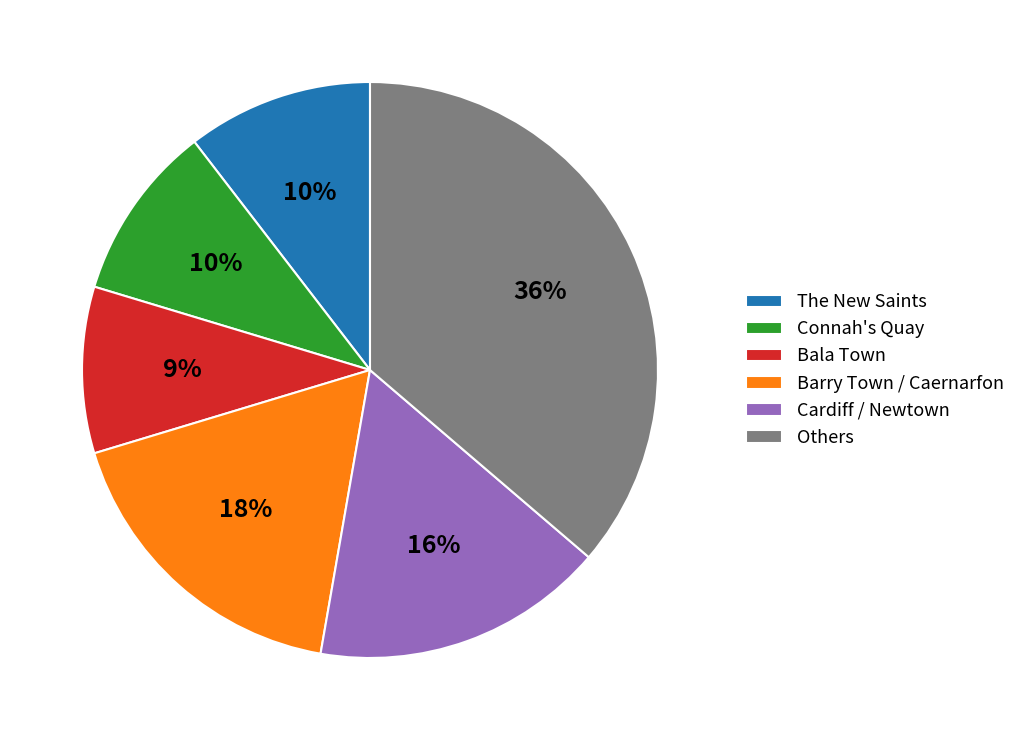

How many slices are in this pie chart?

6